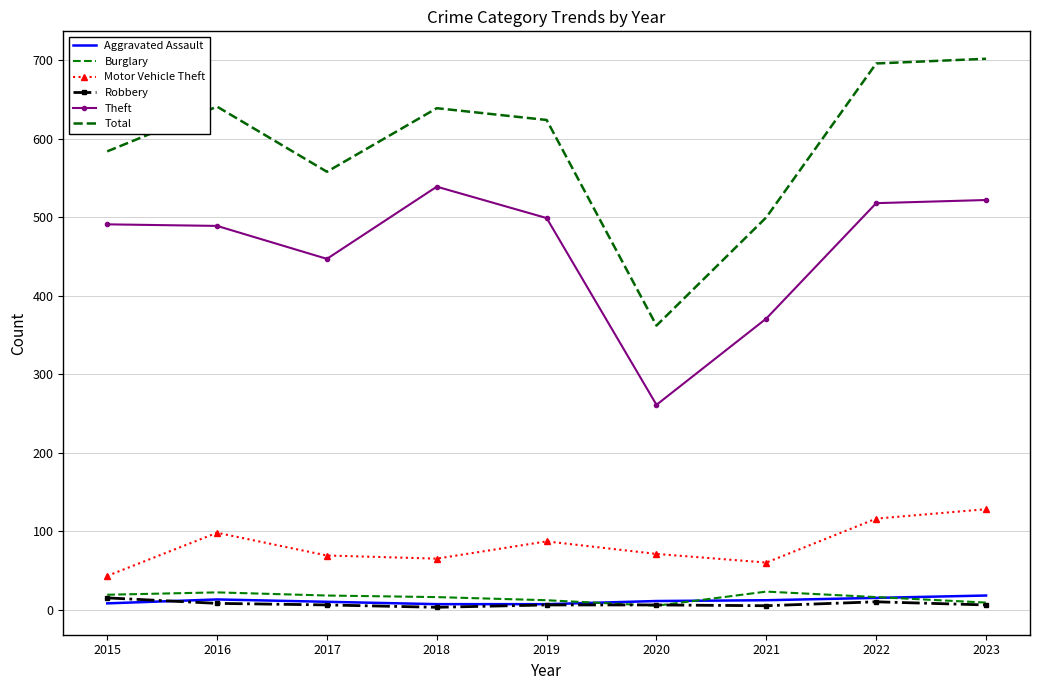

Which series has the largest range (max minus min)?

Total